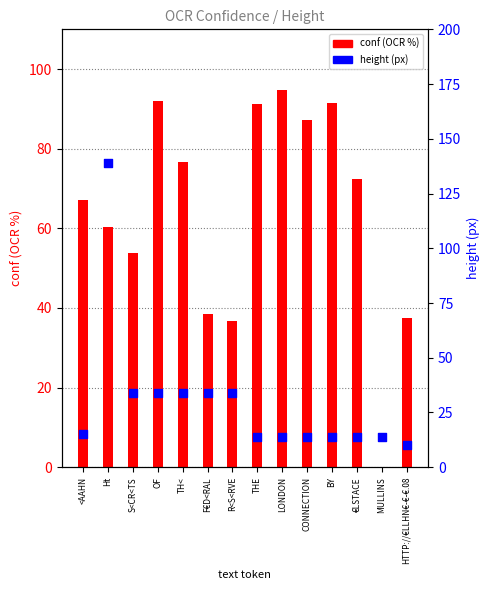

At which category is the sum across all series the highest?

Ht